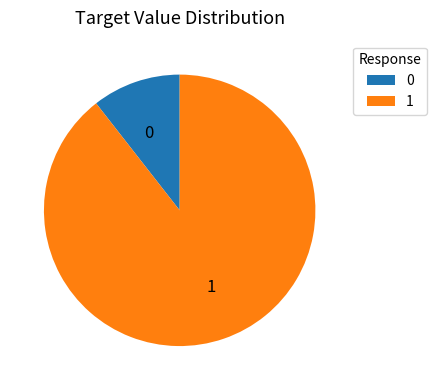

Is it true that 1 is 99% of the pie?

False